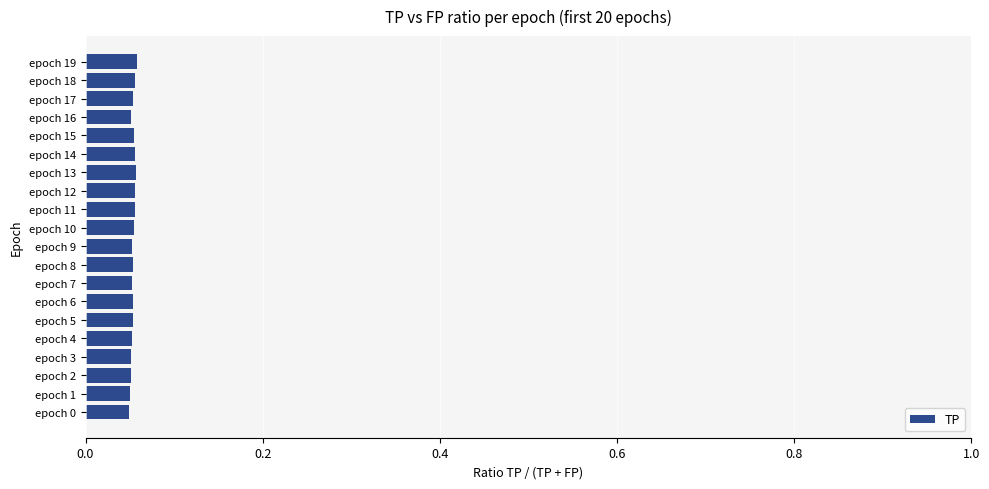

How many data points does each series have?

20